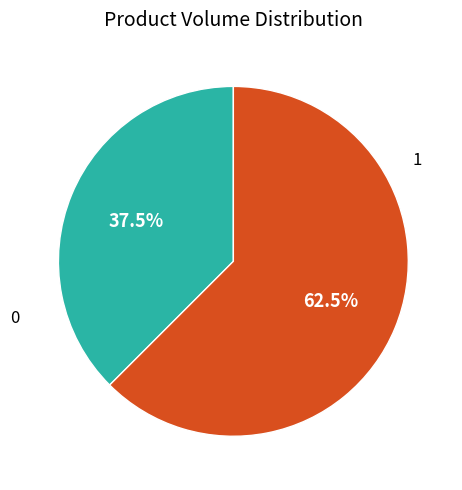

To the nearest percent, what is the difference between the largest and smallest slice percentages?

25%